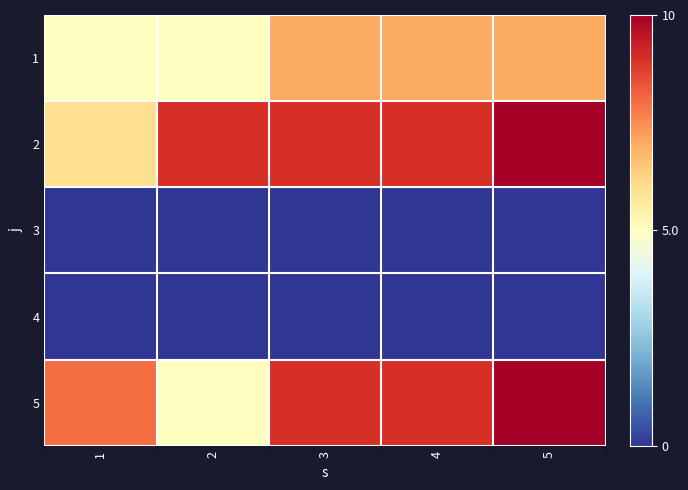

What is the greatest value displayed?

10